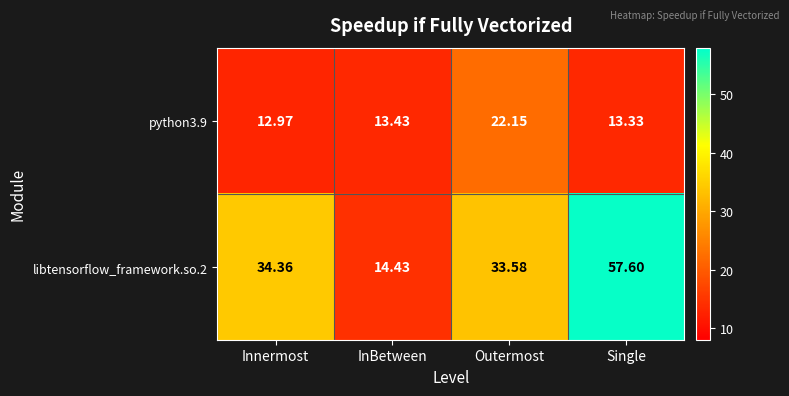

List the series in order of their peak value, highest first.

libtensorflow_framework.so.2, python3.9